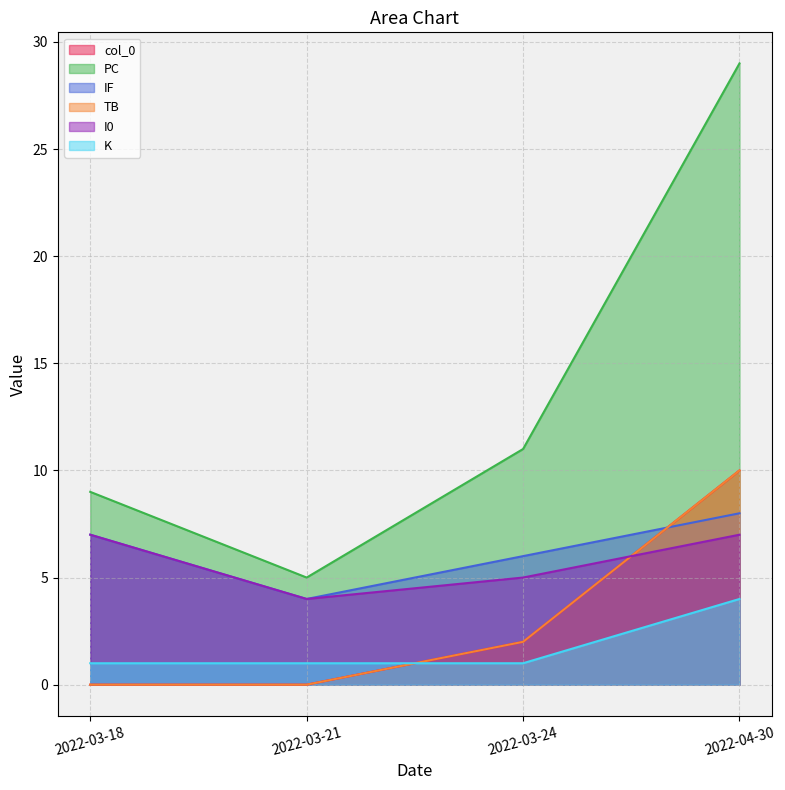

At how many categories does at least one series exceed 22?

1